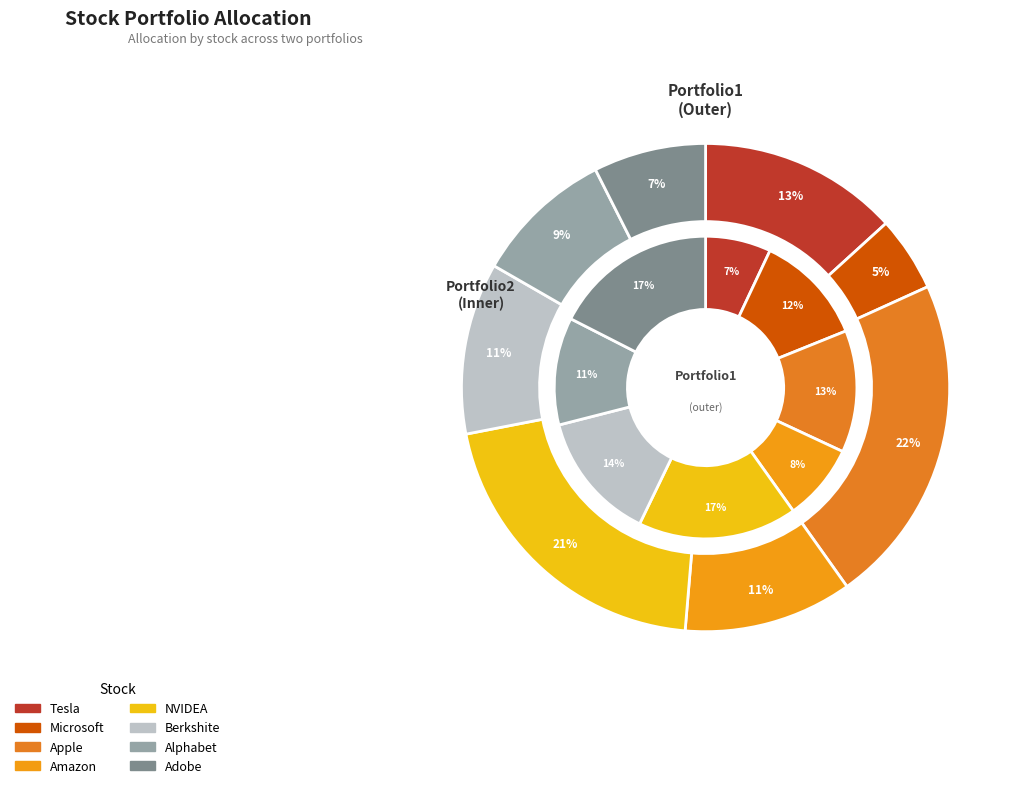

What percentage is NOT represented by Amazon?

88.8%